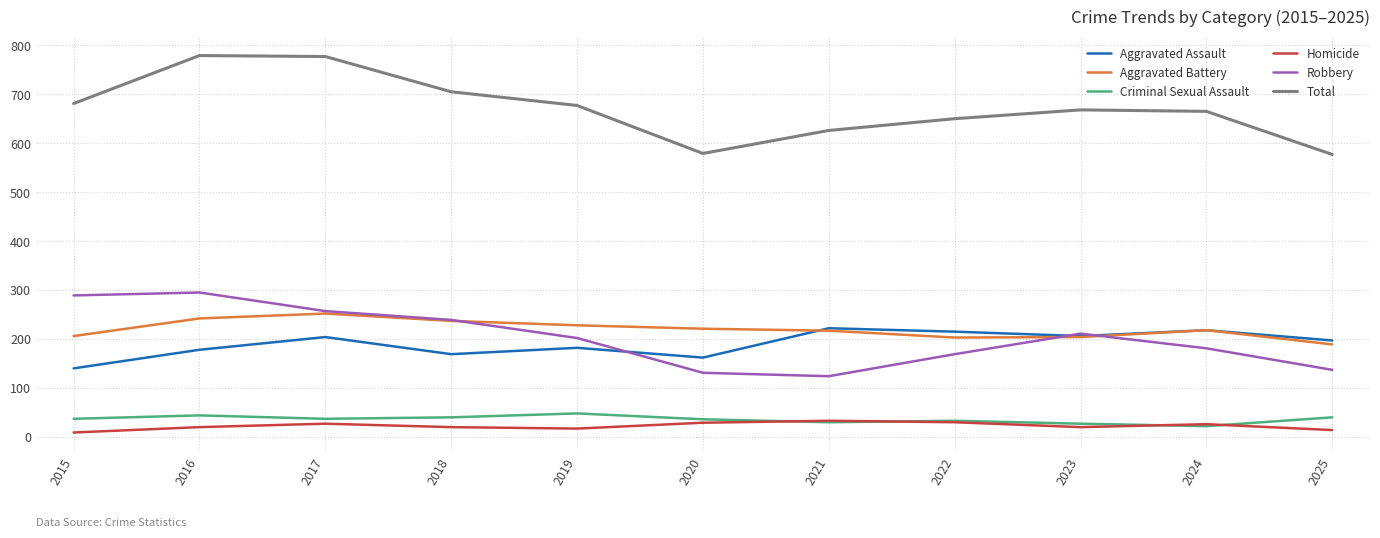

What is the lowest value of the Aggravated Assault series?

140